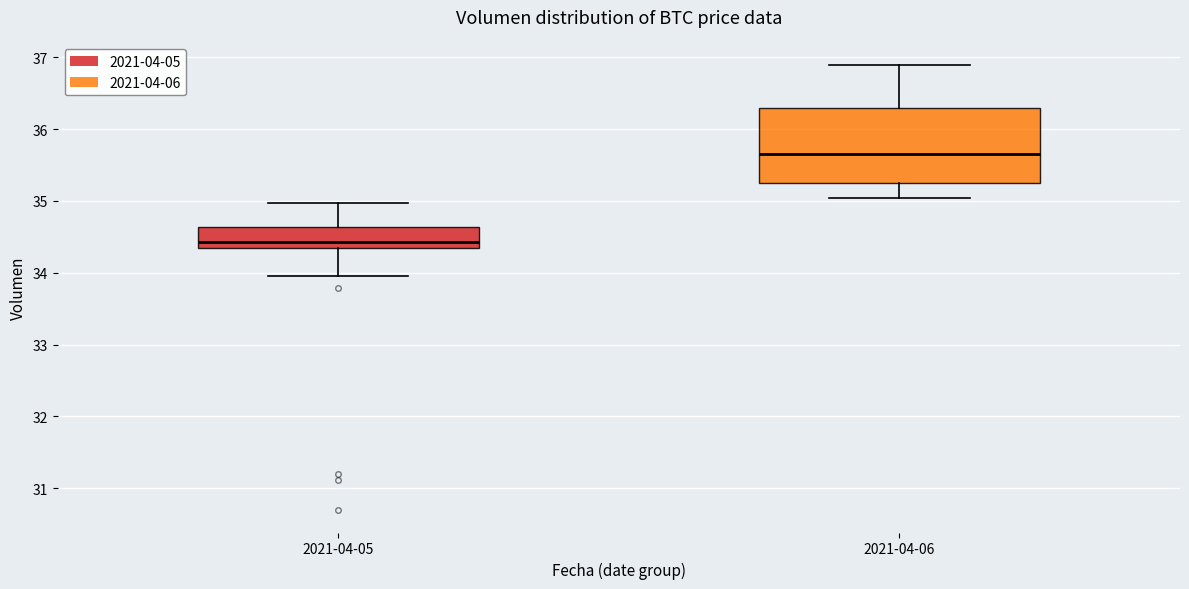

Reading left to right, read every box against the y-axis: the position of its median line, the range the box covers, and the ends of its whiskers. The values are not printed on the chart, so give them approximately, as read against the axis.

2021-04-05: median 34.4, box 34.3 to 34.6, whiskers 34.0 to 35.0
2021-04-06: median 35.7, box 35.2 to 36.3, whiskers 35.0 to 36.9